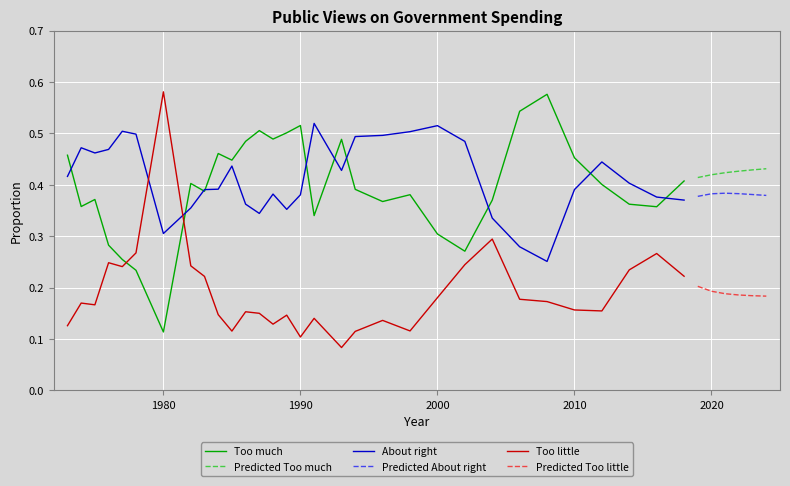

Between 2002 and 2014, which series saw the biggest shift?

Too much